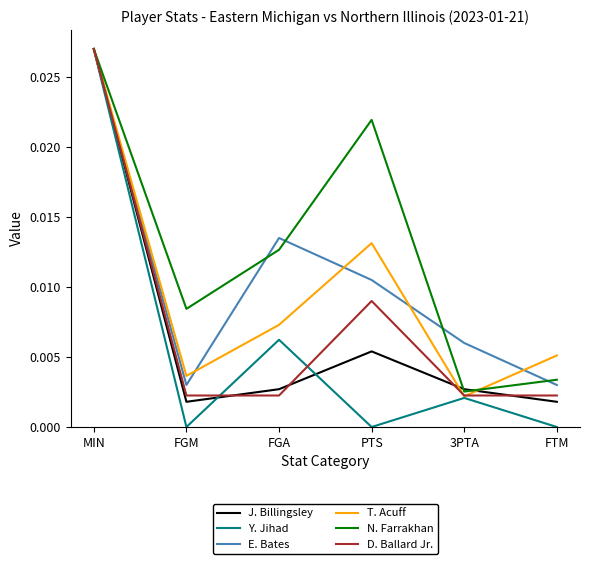

The value of N. Farrakhan at FGM is 0.0. True or false?

True